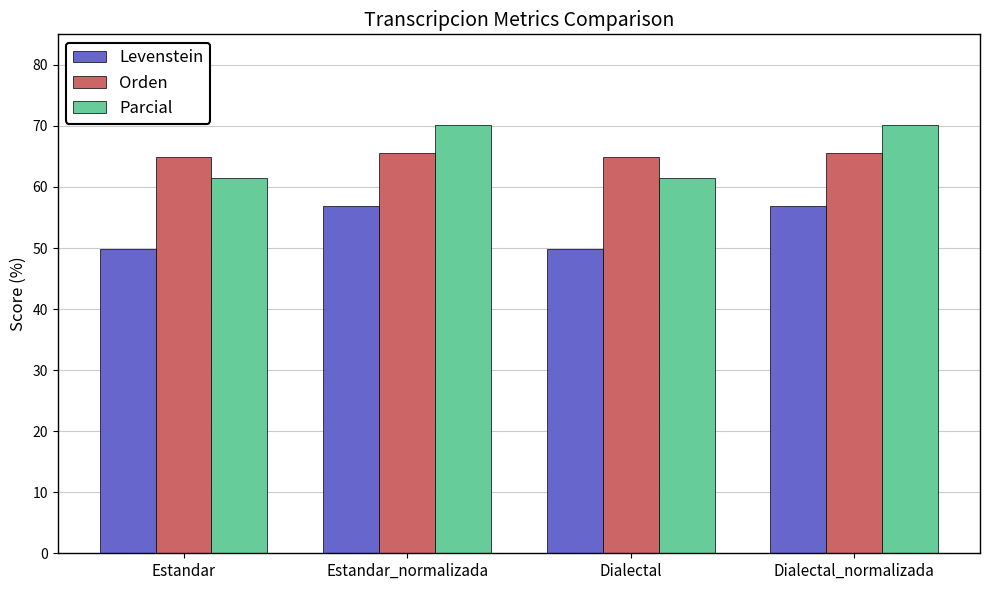

How many values in the Parcial series exceed 70?

2